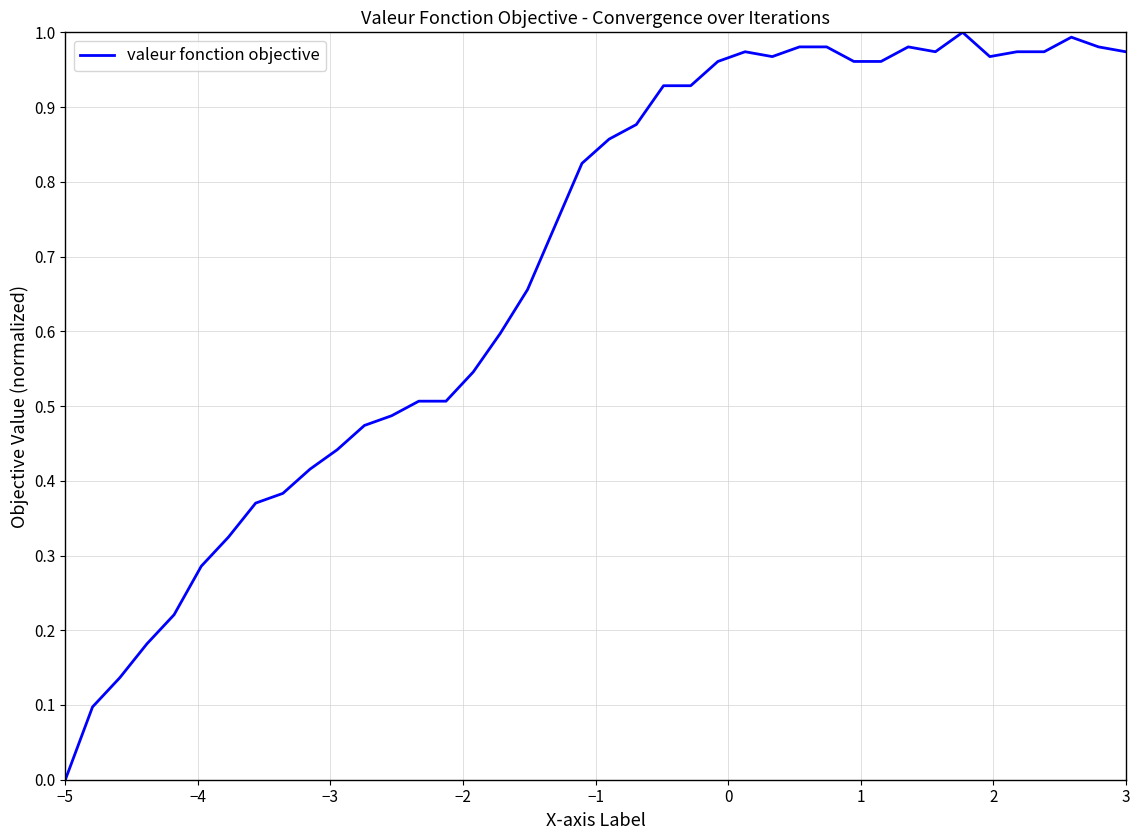

How many lines are shown in the chart?

1